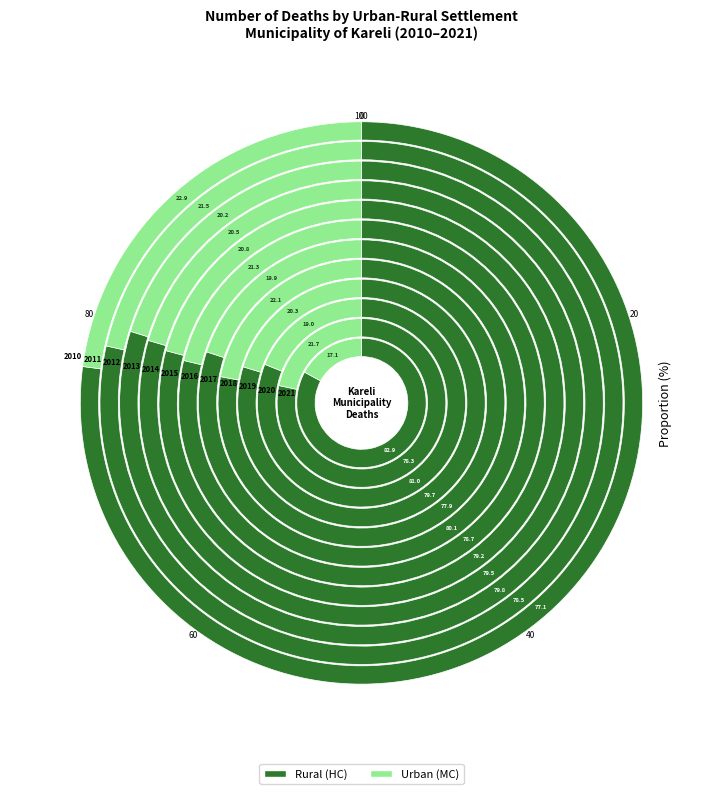

What percentage is NOT represented by Urban?

77.1%